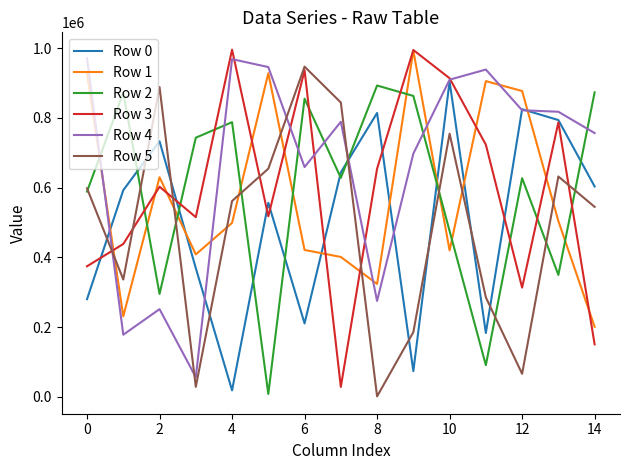

True or false: Row 2 and Row 0 cross at least once.

True